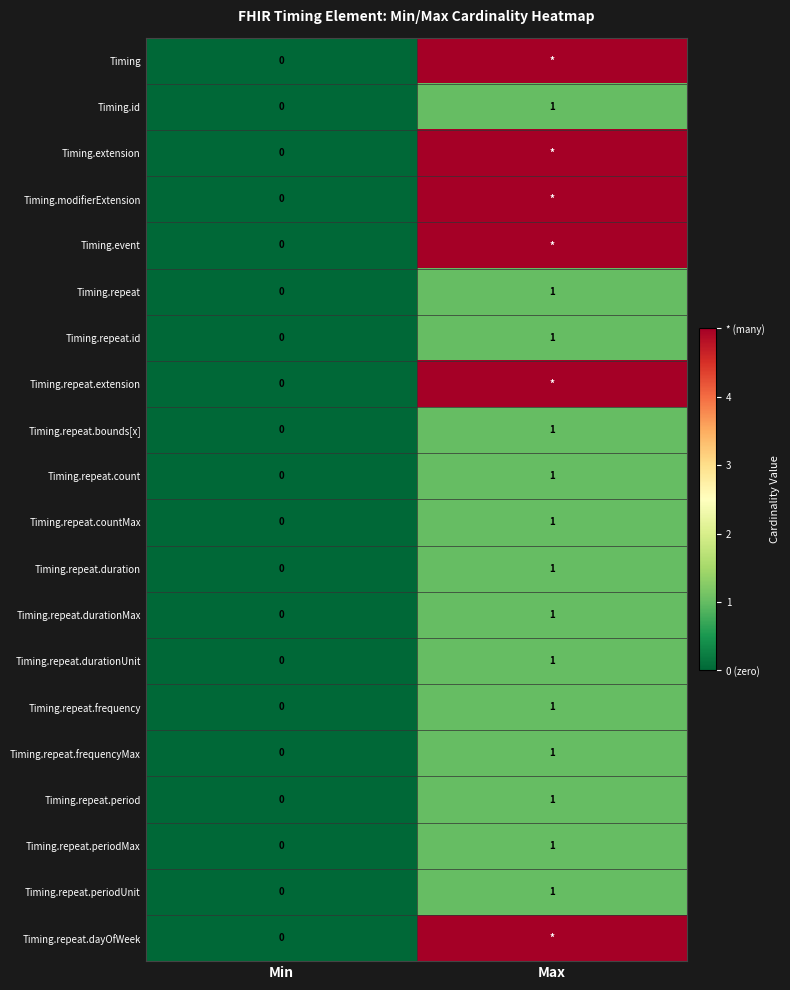

The Timing.repeat.periodUnit series shows -1 at Min. True or false?

False